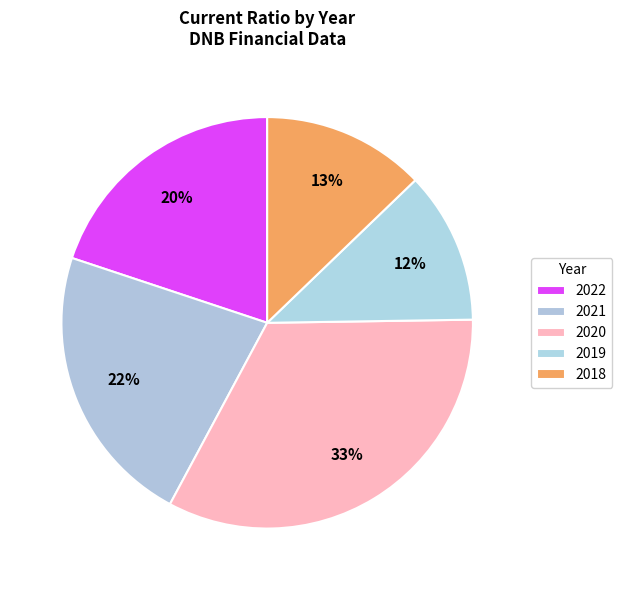

The 2019 slice represents 12% of the pie. True or false?

True